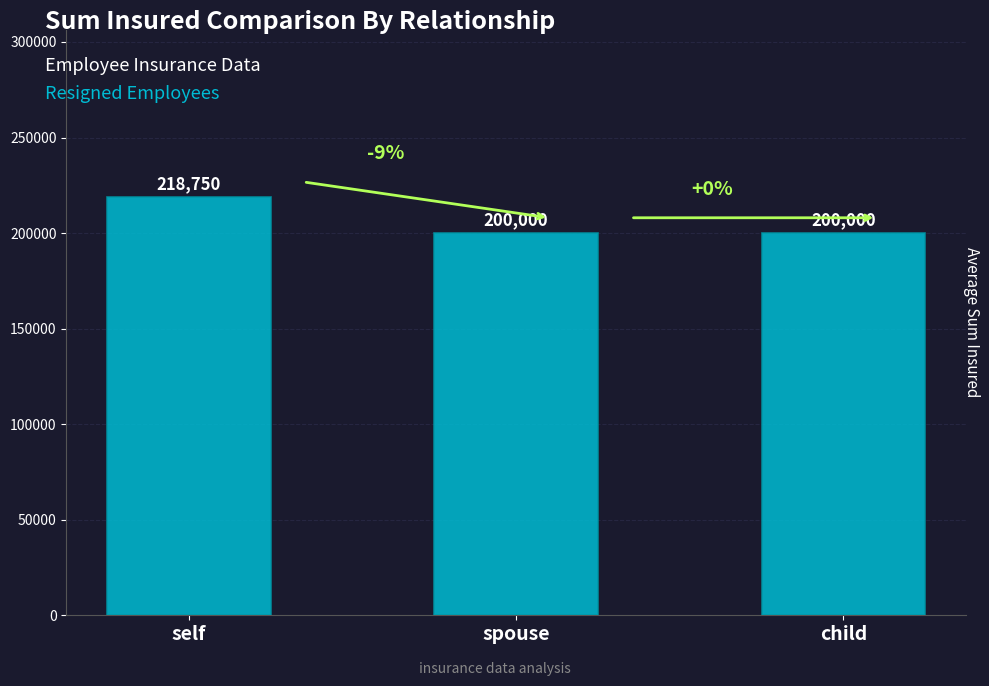

What is the label of the 3rd bar from the right?

self